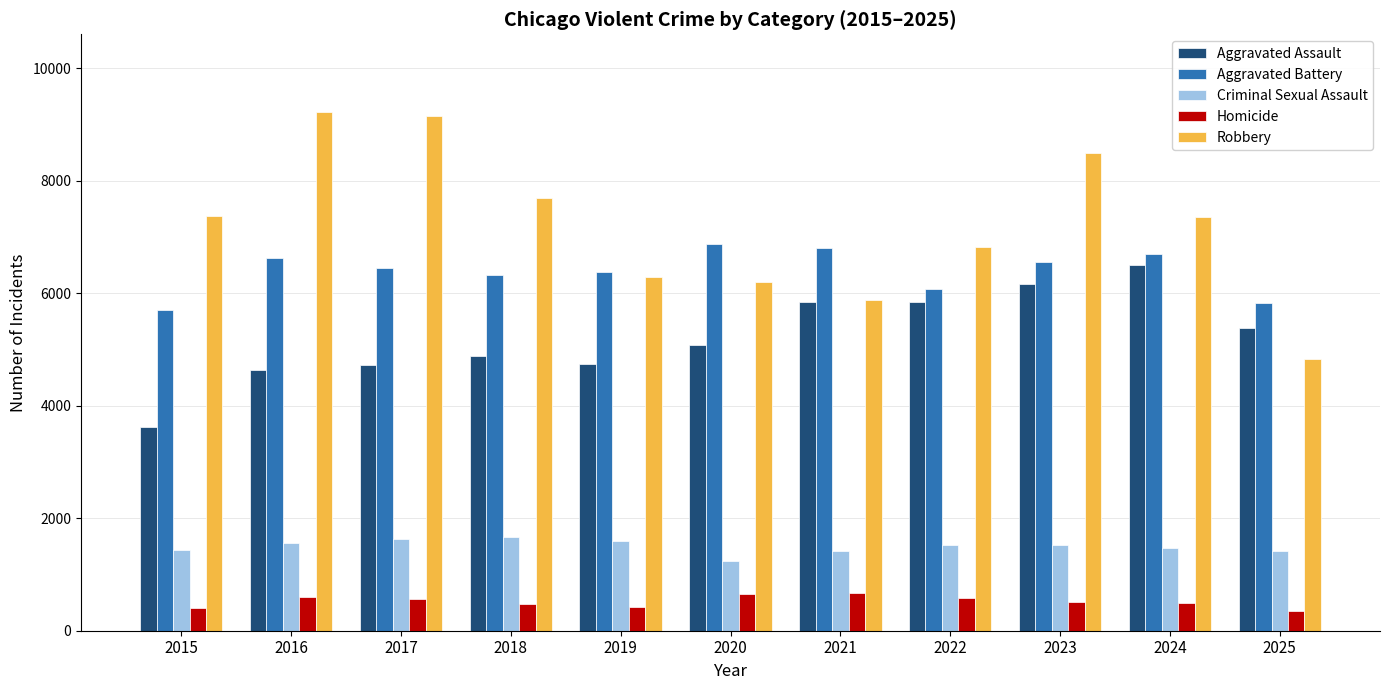

Rank the series at 2016 from highest to lowest value.

Robbery, Aggravated Battery, Aggravated Assault, Criminal Sexual Assault, Homicide